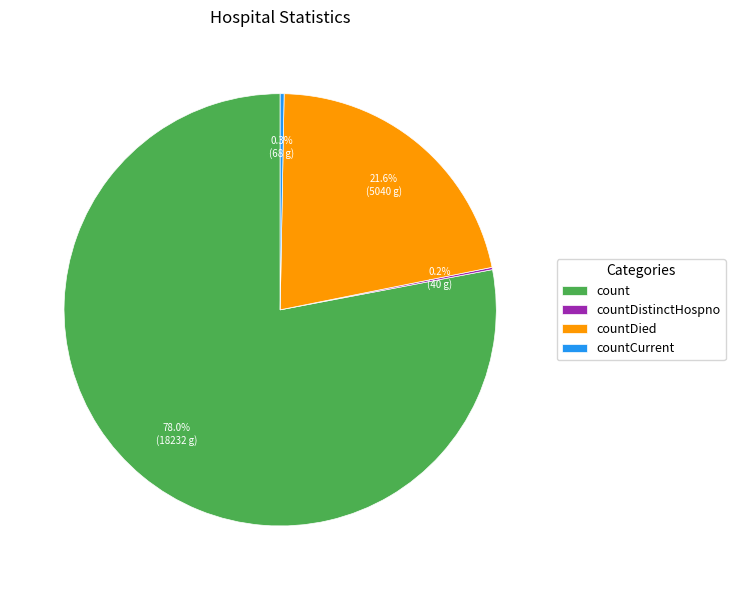

Which slice is the largest?

count